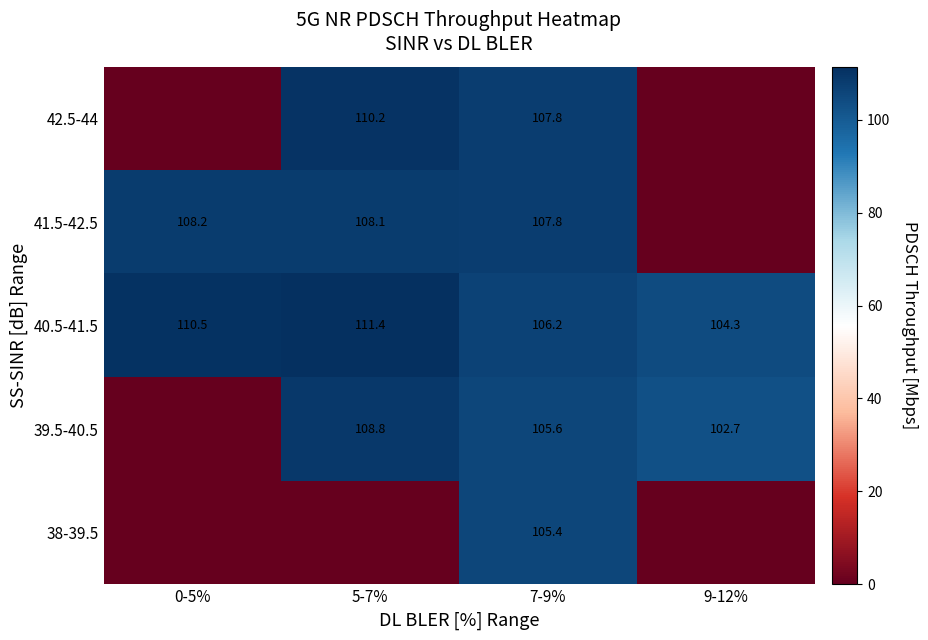

What is the sum of all 40.5-41.5 values?

432.4